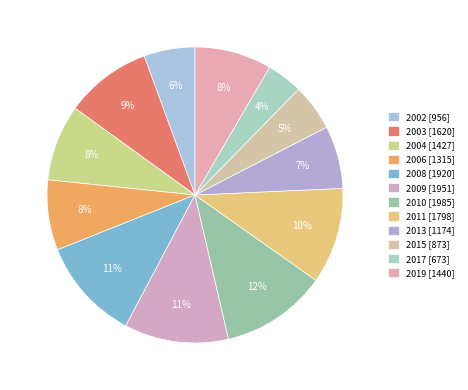

How many slices are in this pie chart?

12